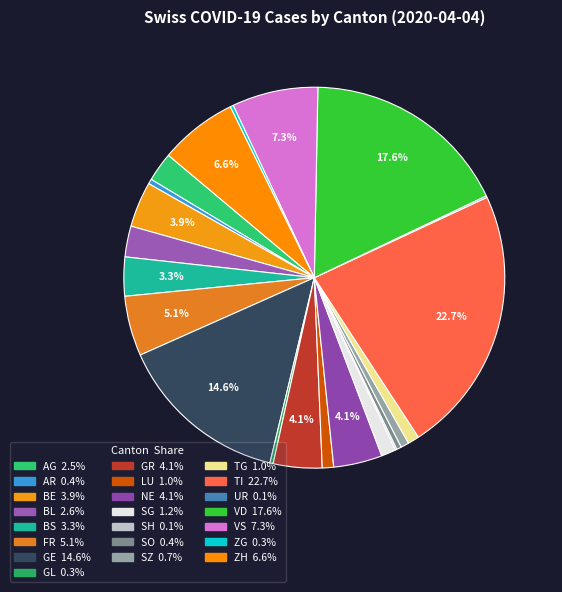

To the nearest percent, what is the difference between the largest and smallest slice percentages?

23%